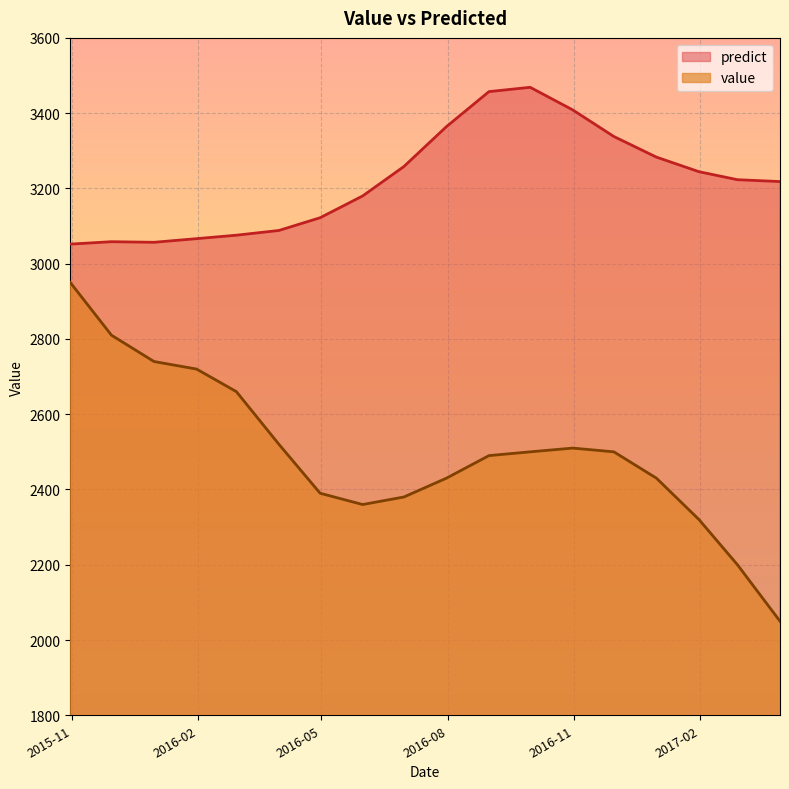

The value of value at 2016-06-30 is 2380.0. True or false?

True